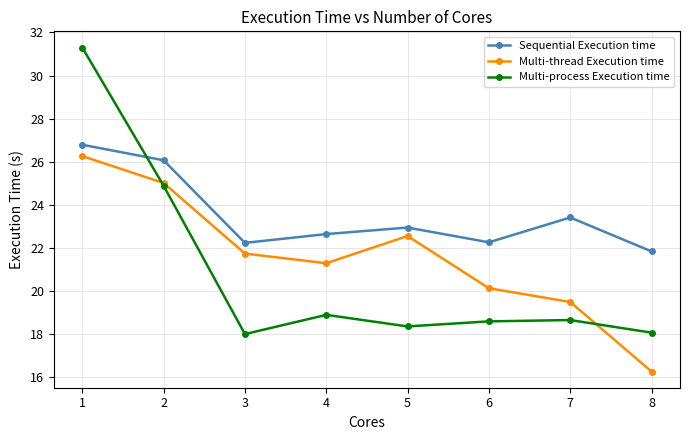

At which category is the sum across all series the highest?

1